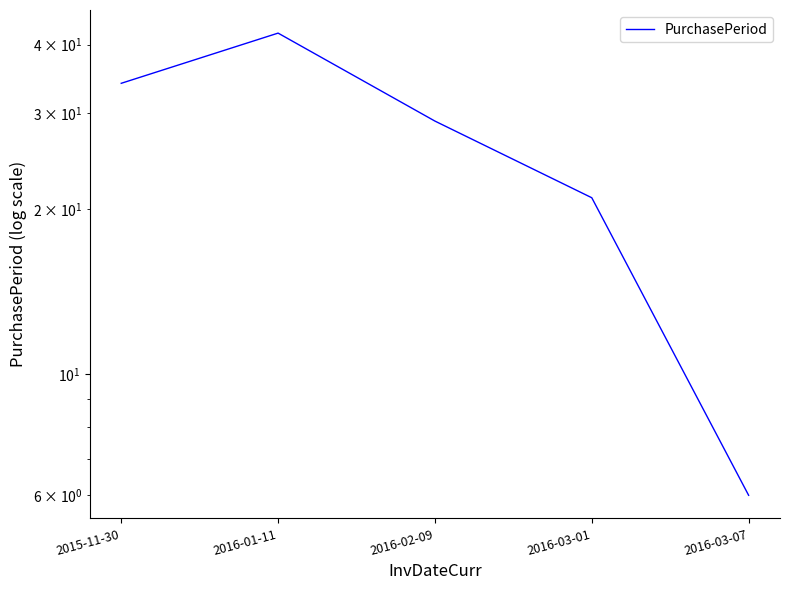

How many lines are shown in the chart?

1